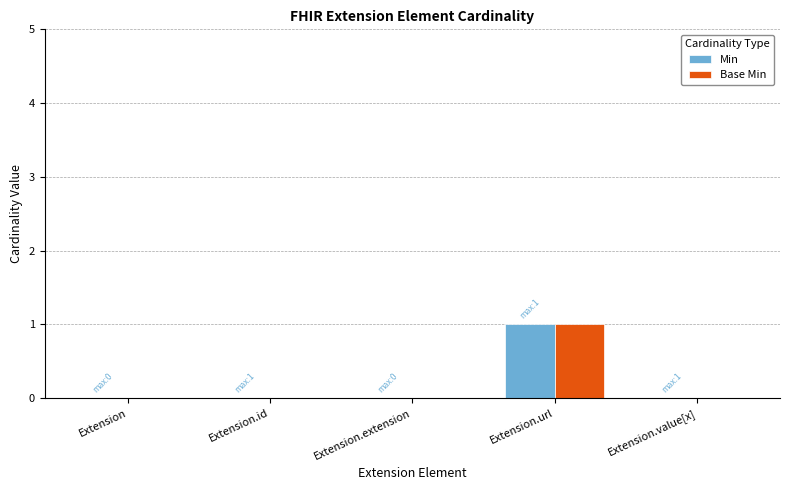

The Min series shows 0 at Extension.value[x]. True or false?

True